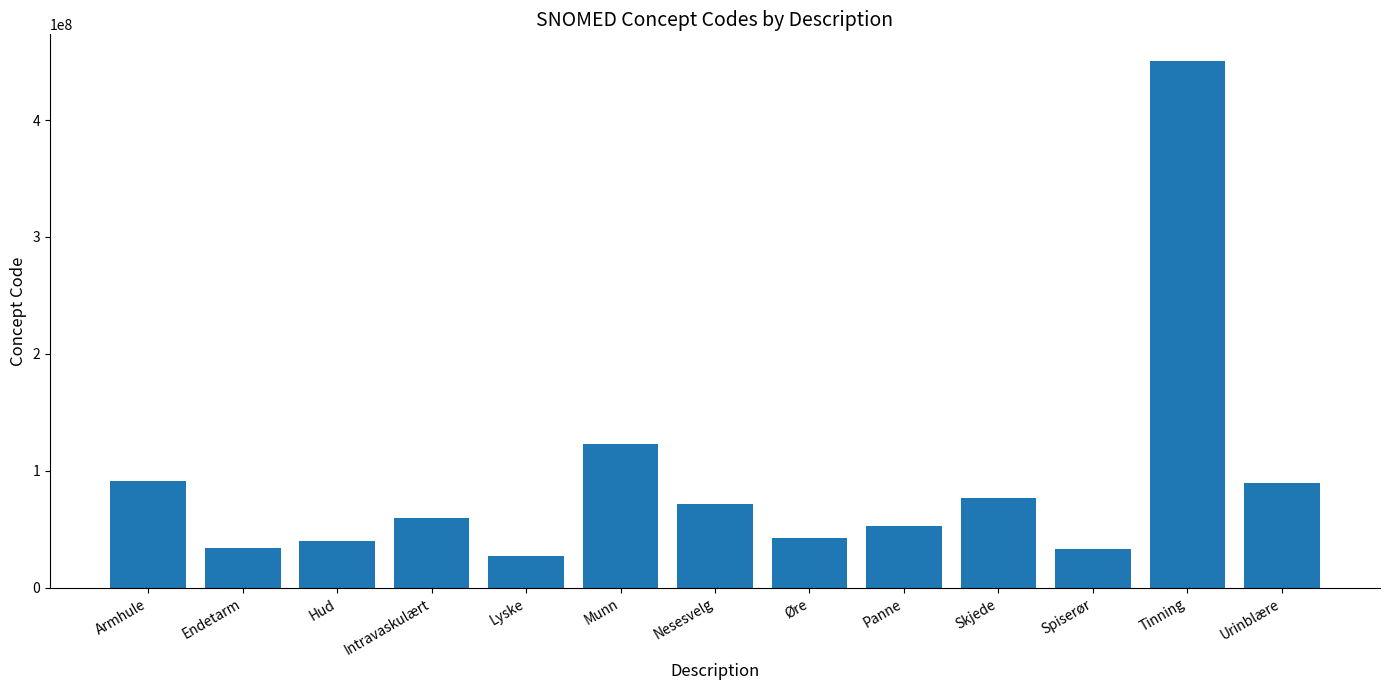

What is the value of the 5th bar from the left?

26893007